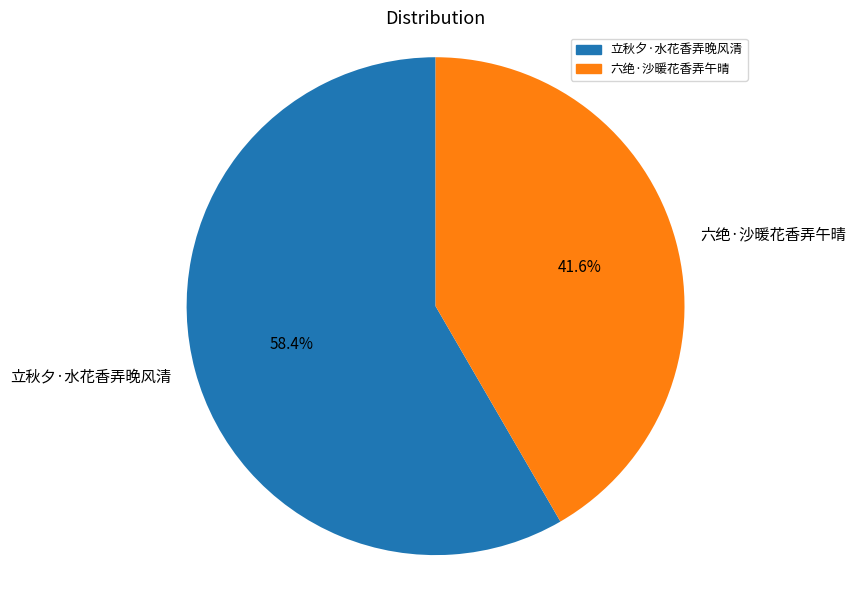

To the nearest percent, what percentage of the pie is 立秋夕·水花香弄晚风清?

58%